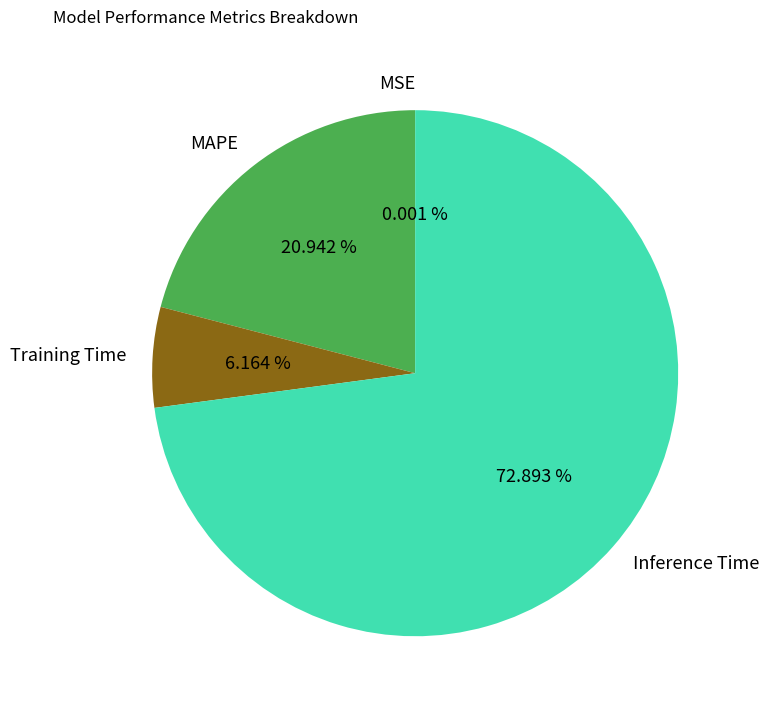

Does MAPE account for over 50% of the chart?

No